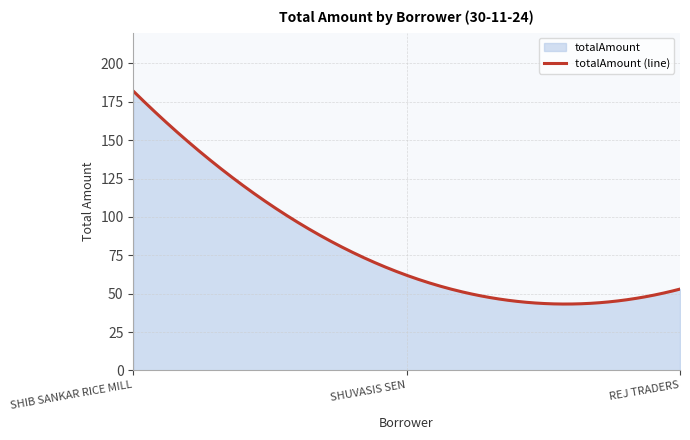

List the labels in order of value, largest first.

SHIB SANKAR RICE MILL, SHUVASIS SEN, REJ TRADERS